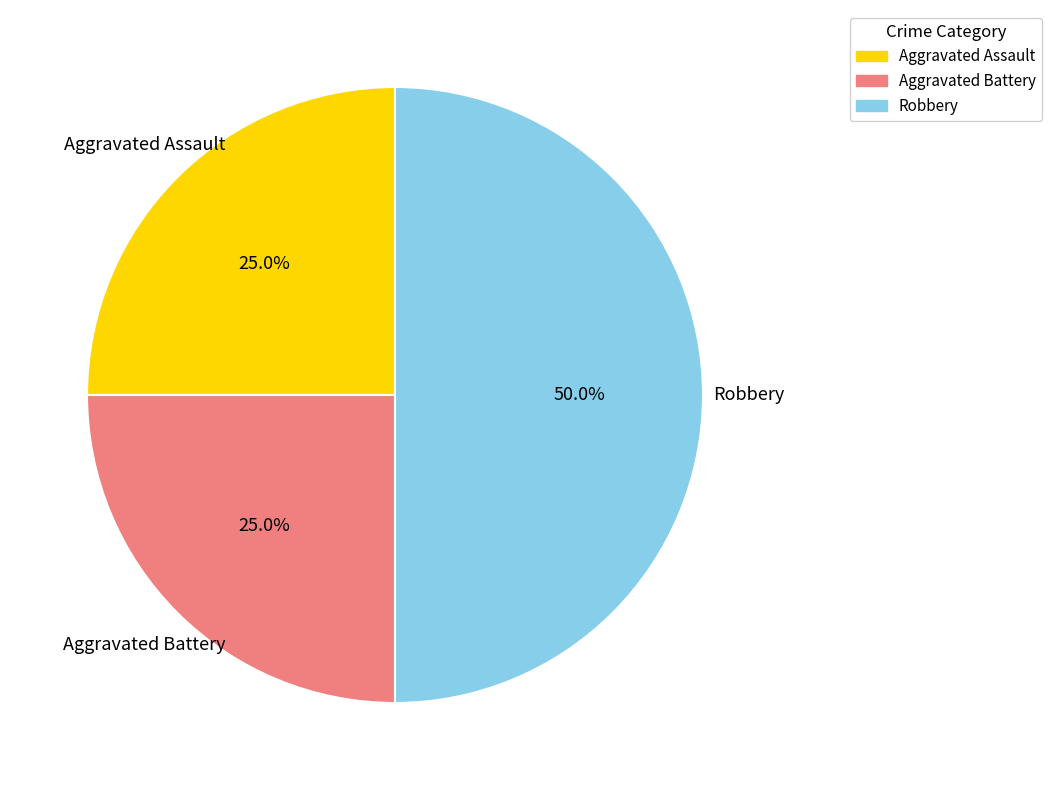

To the nearest percent, what is the difference between the largest and smallest slice percentages?

25%